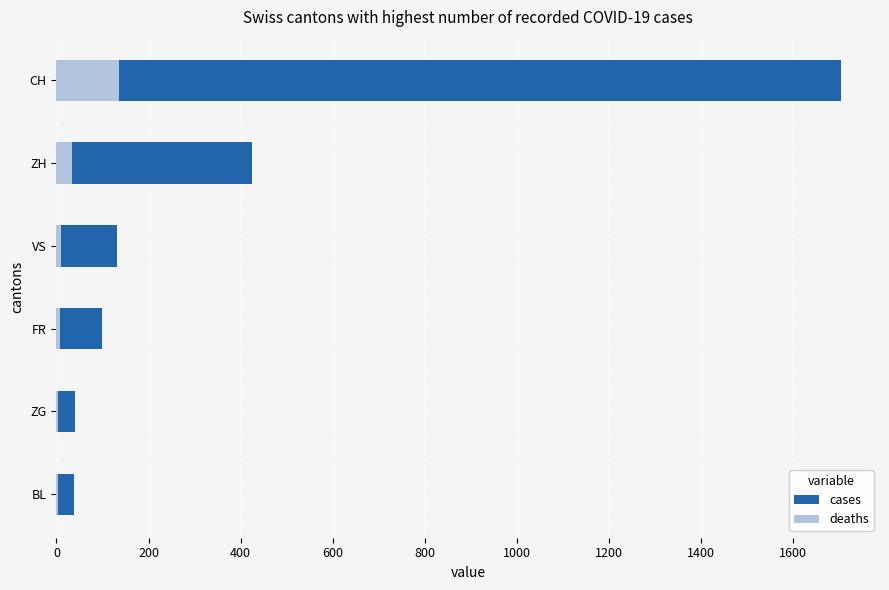

What are all the series names shown in the legend?

cases, deaths